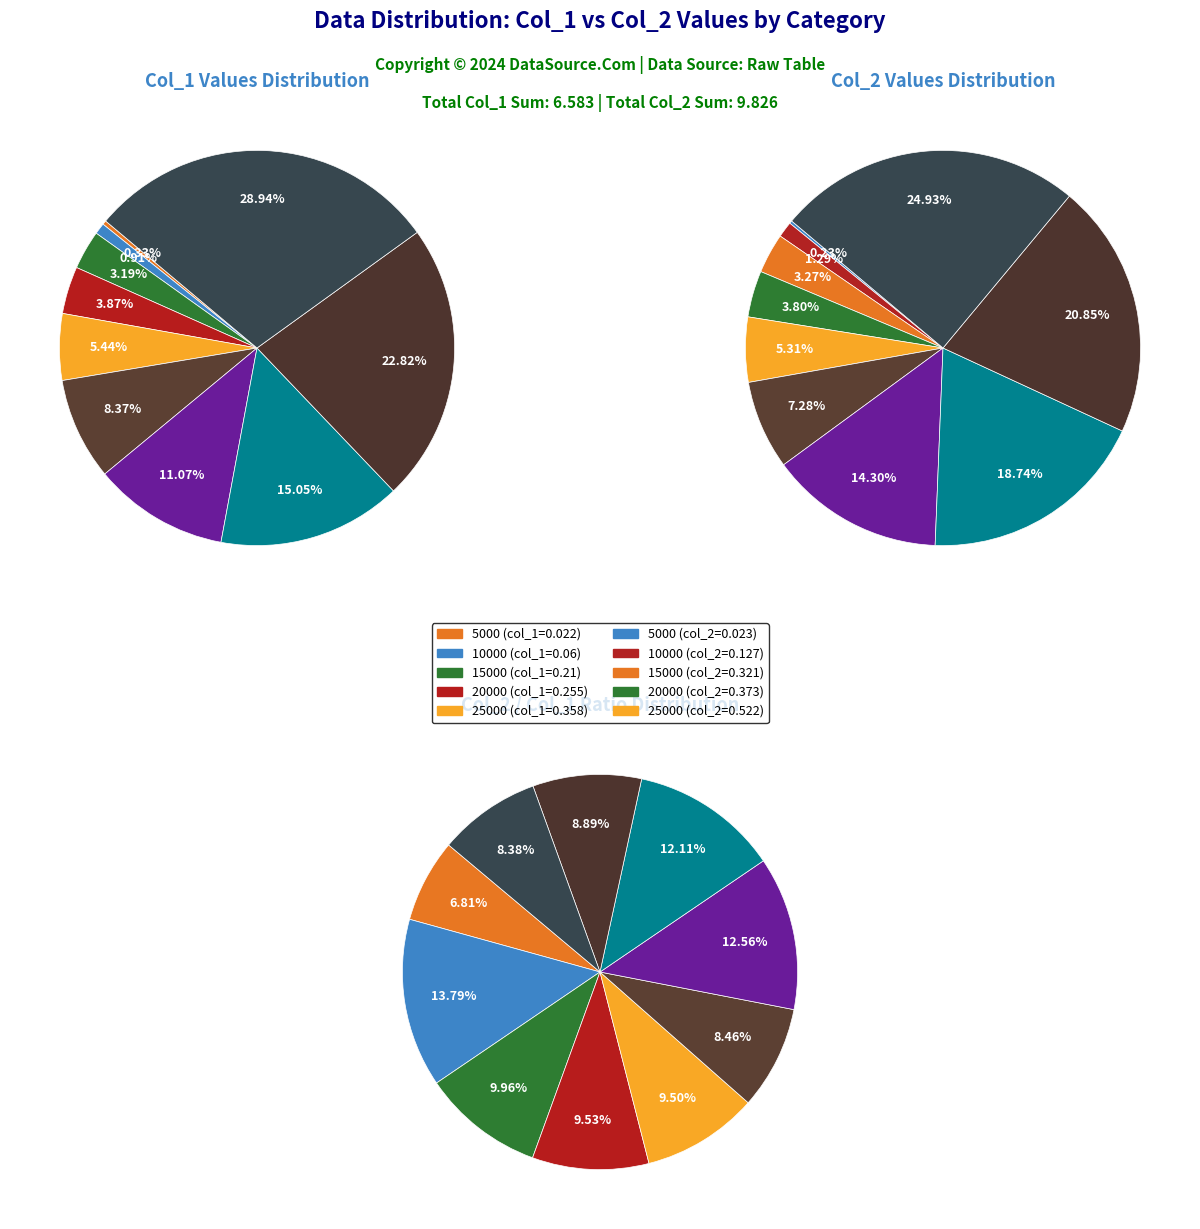

How much of the chart is everything except 25000?

94.6%